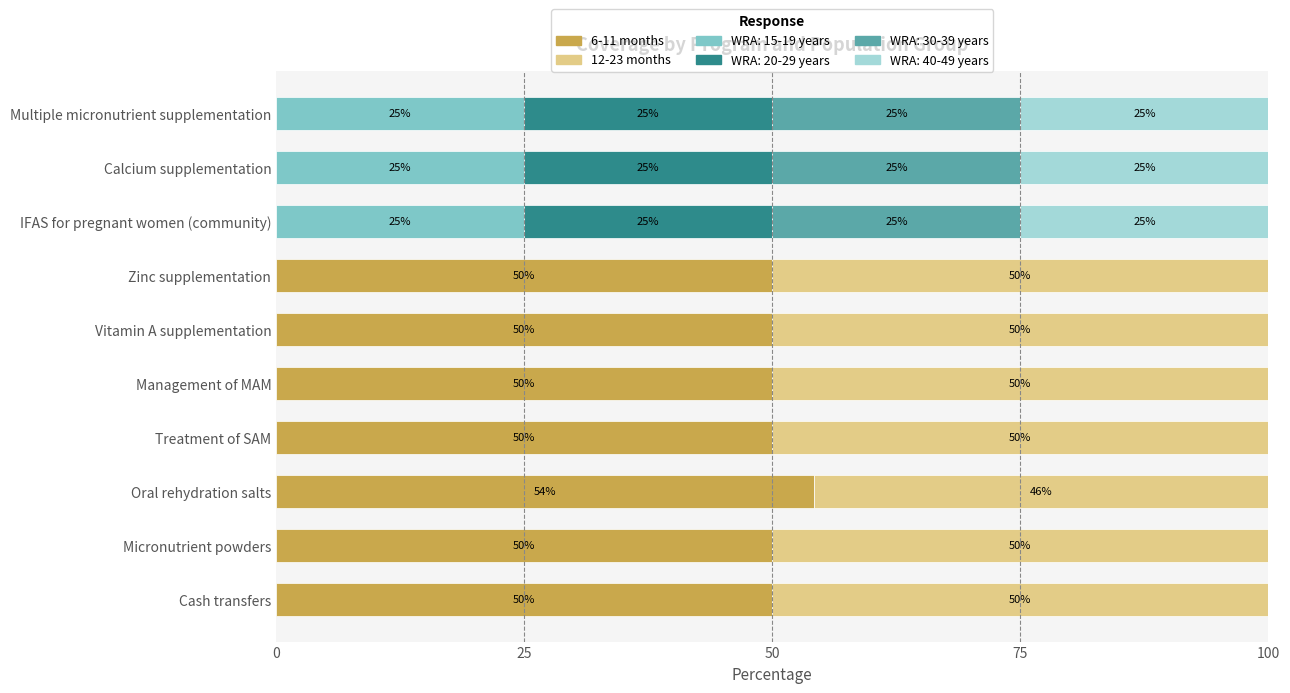

What is the total value across all series at Vitamin A supplementation?

100.0